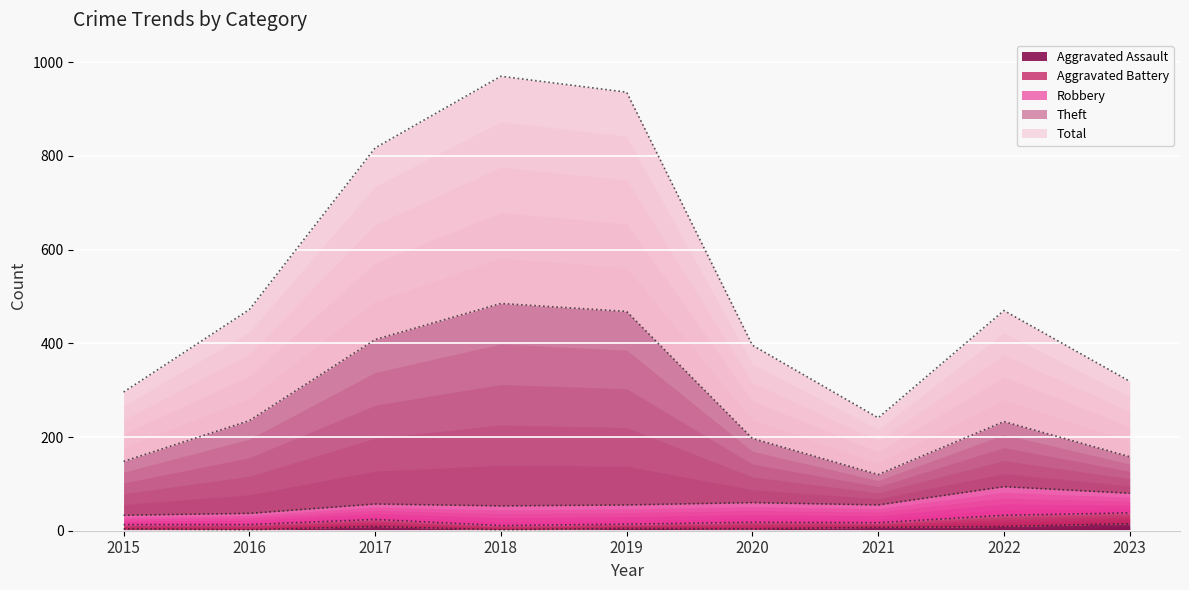

How many interior local valleys does the Theft series have?

1